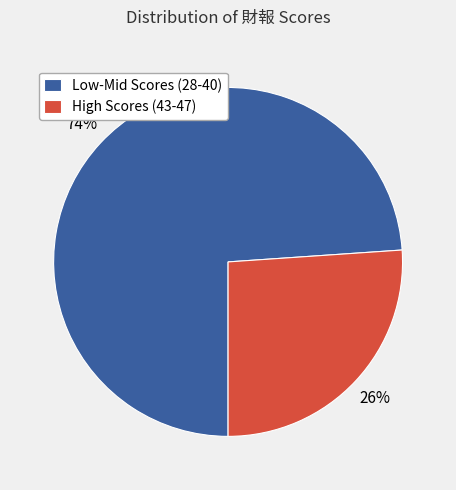

Is there a majority slice in this chart?

Yes